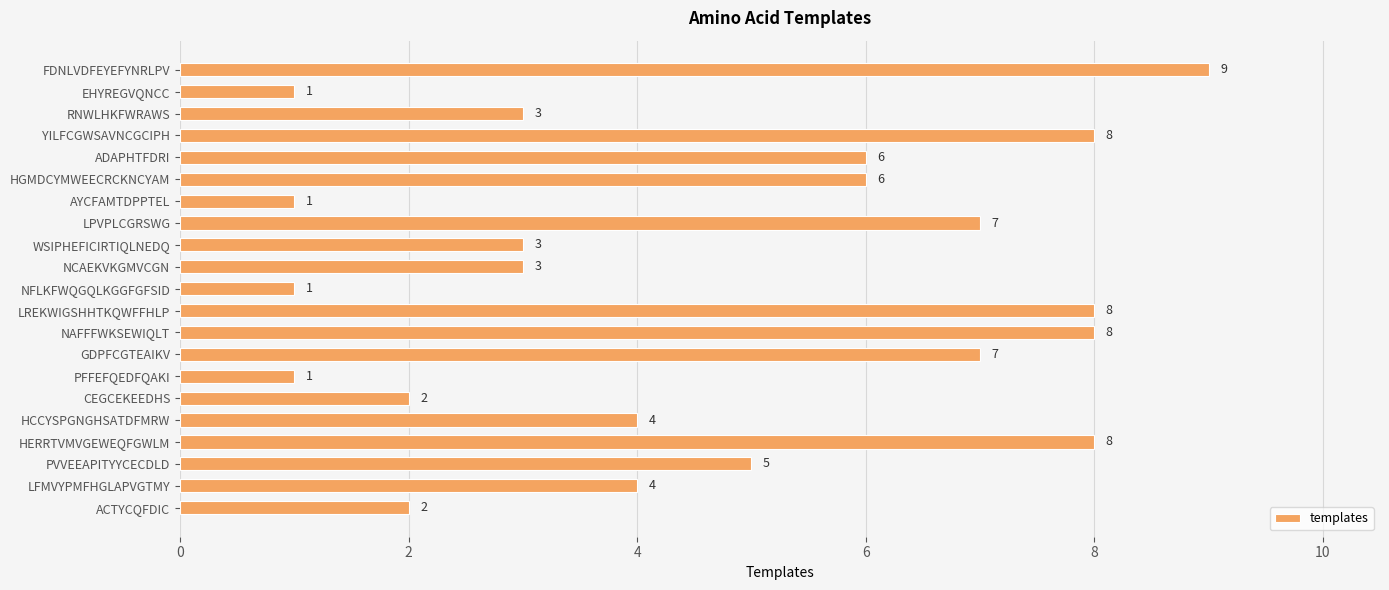

Does the chart contain stacked bars?

No